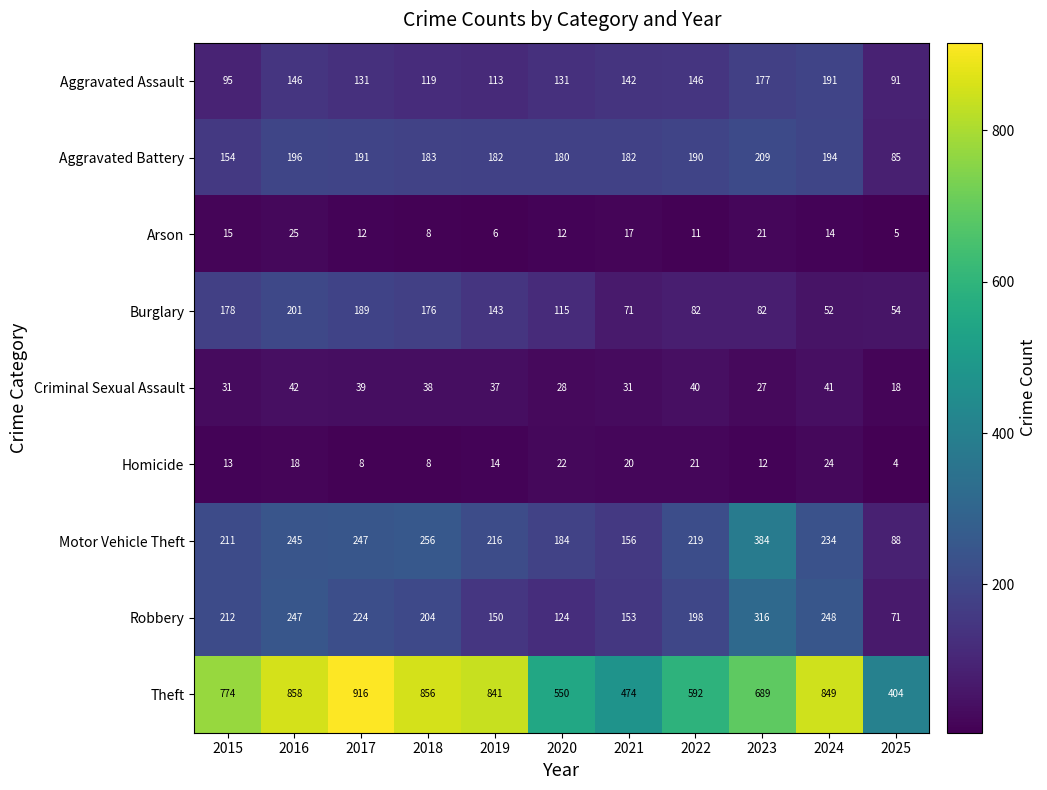

The Arson series shows 14 at 2024. True or false?

True